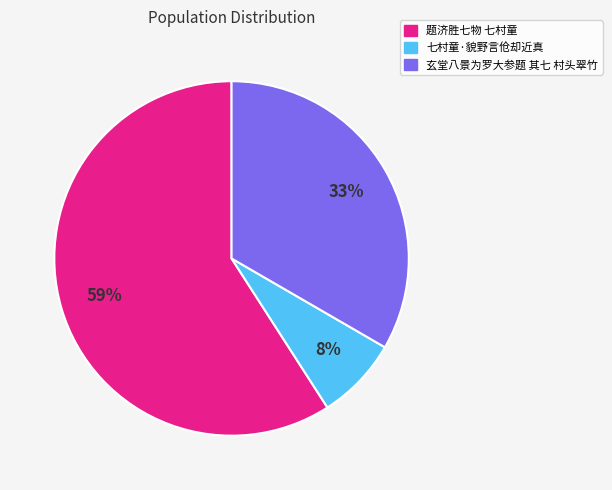

How many slices are in this pie chart?

3